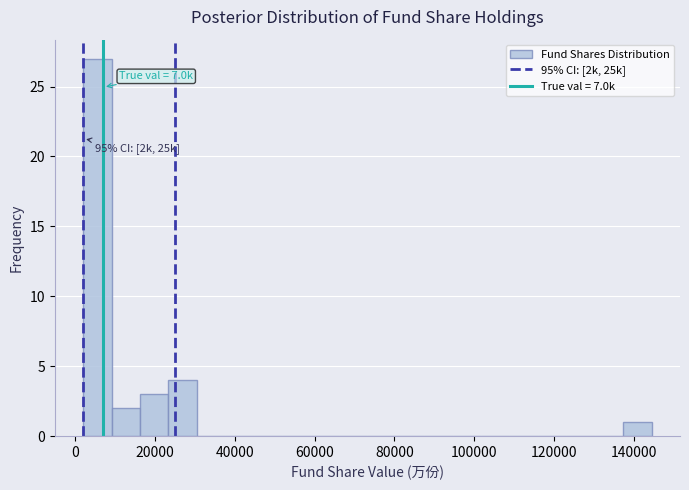

Read against the x-axis, roughly where is the centre of the tallest bar?

6000